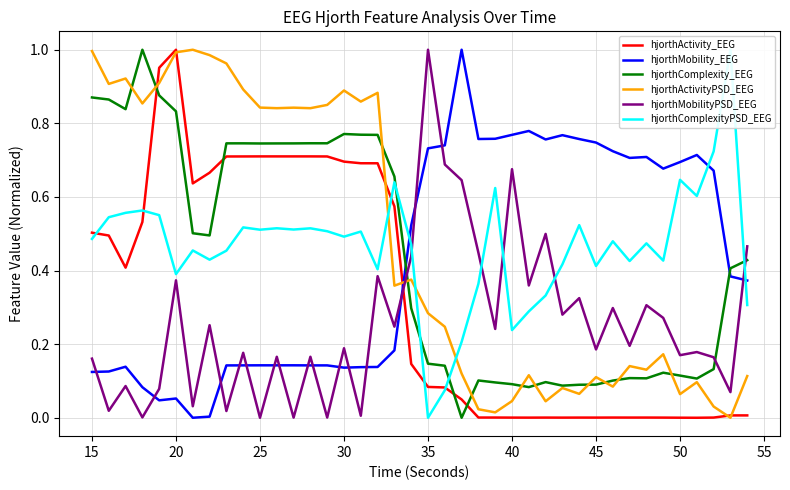

Is it true that hjorthComplexity_EEG equals 1.3 at 15?

False